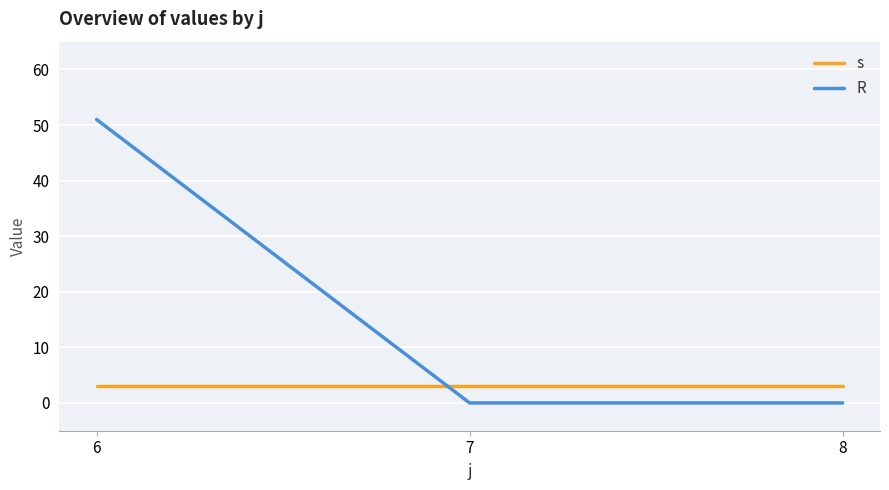

At which category is the sum across all series the highest?

6